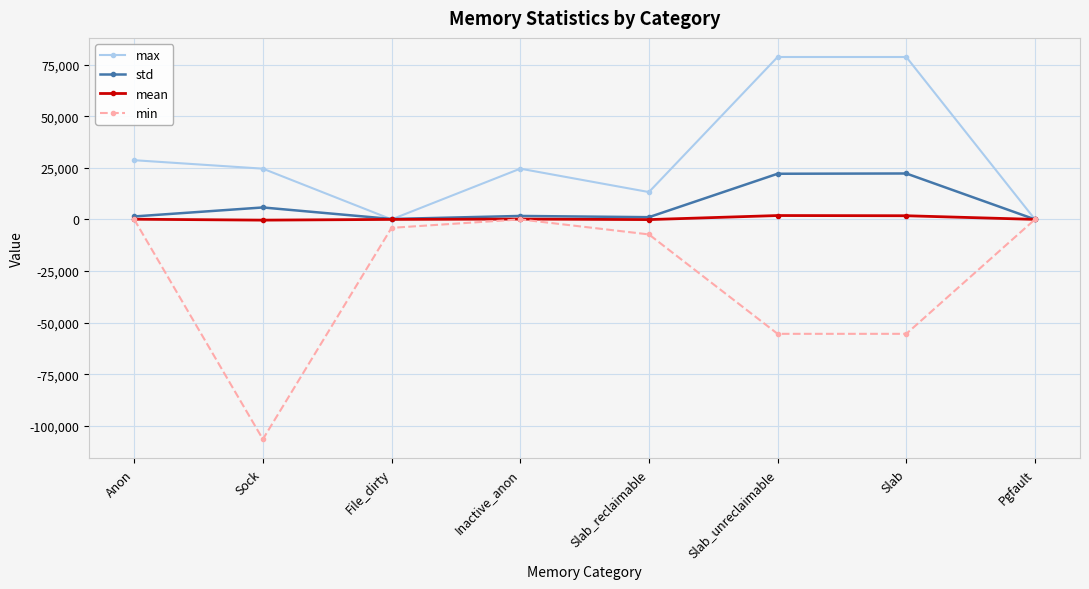

True or false: std has more than 1 interior local peaks.

True